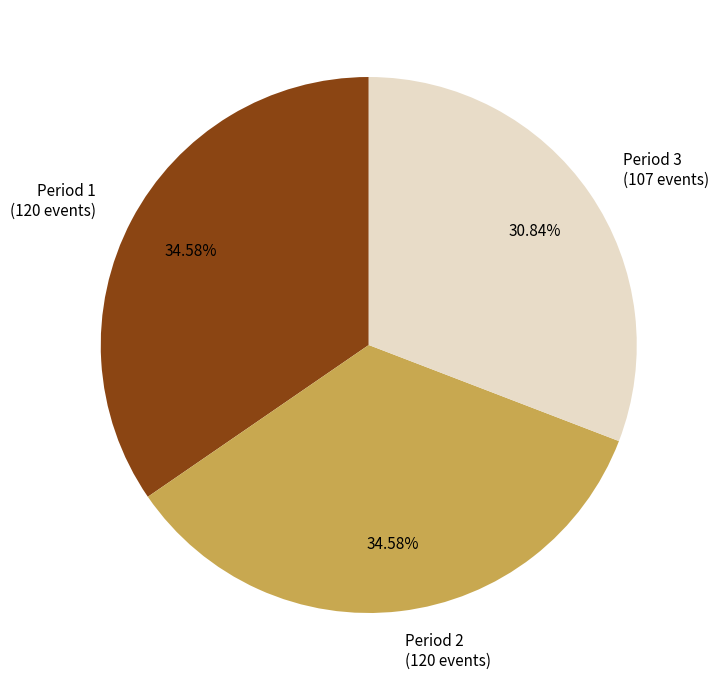

To the nearest percent, what portion does Period 2 represent?

35%